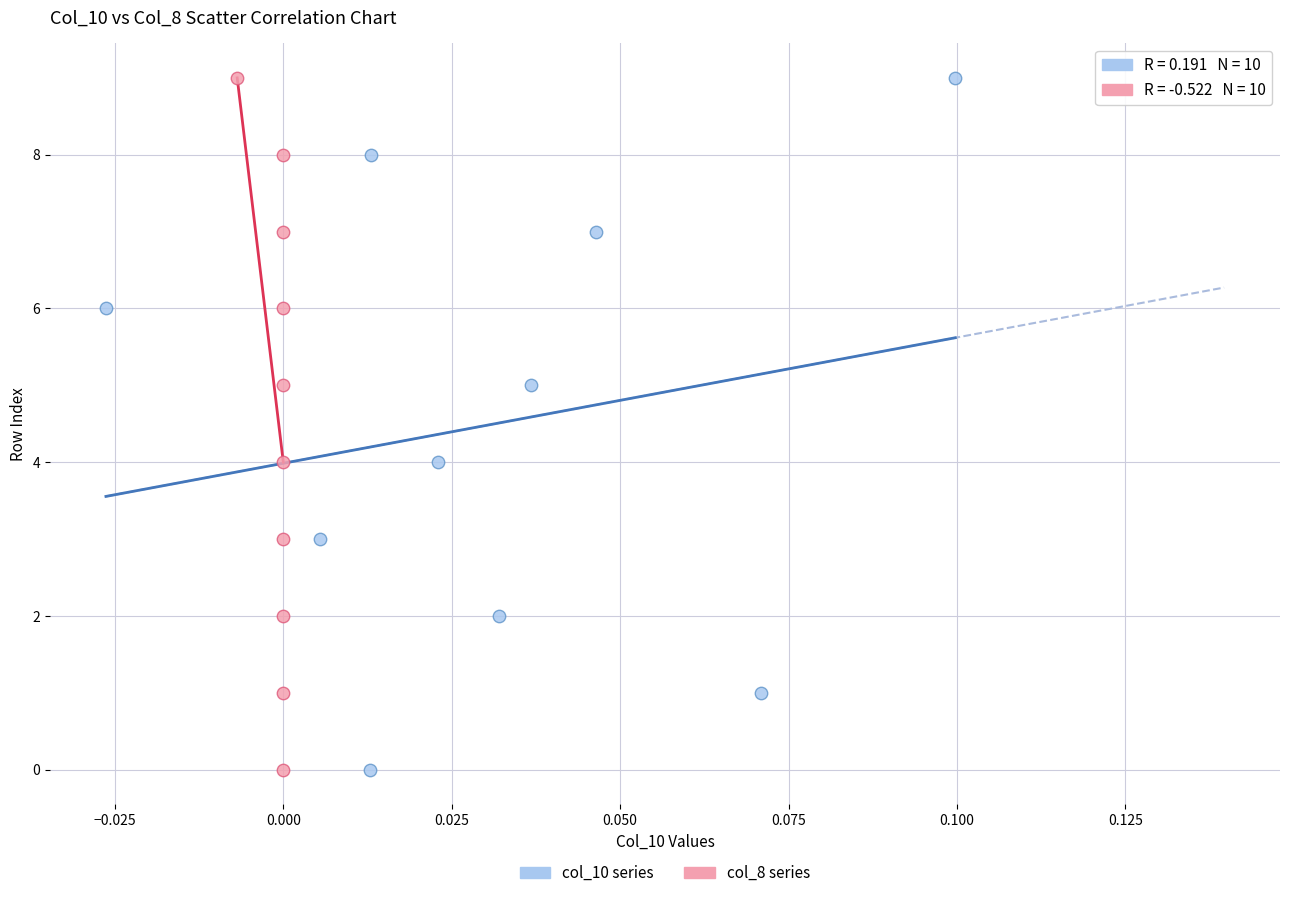

What are all the series names shown in the legend?

col_10 series, col_8 series